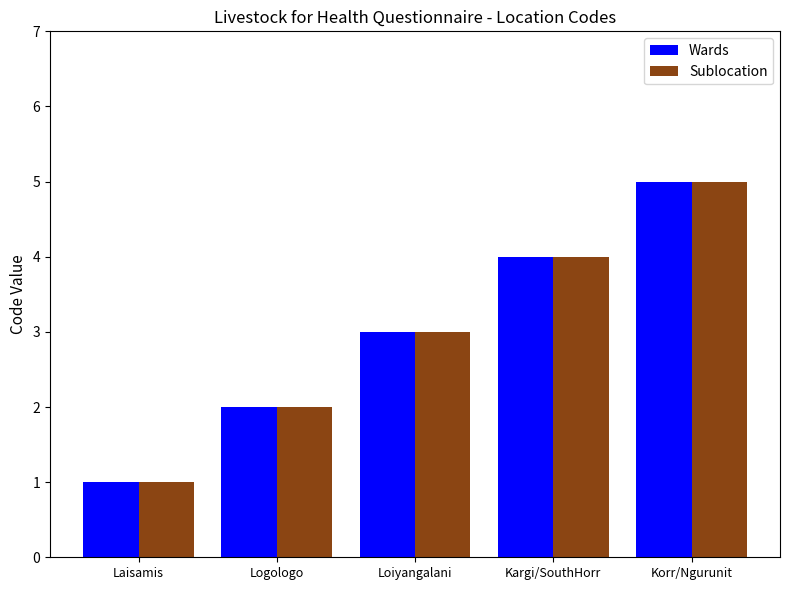

The value of Sublocation at Loiyangalani is 4. True or false?

False